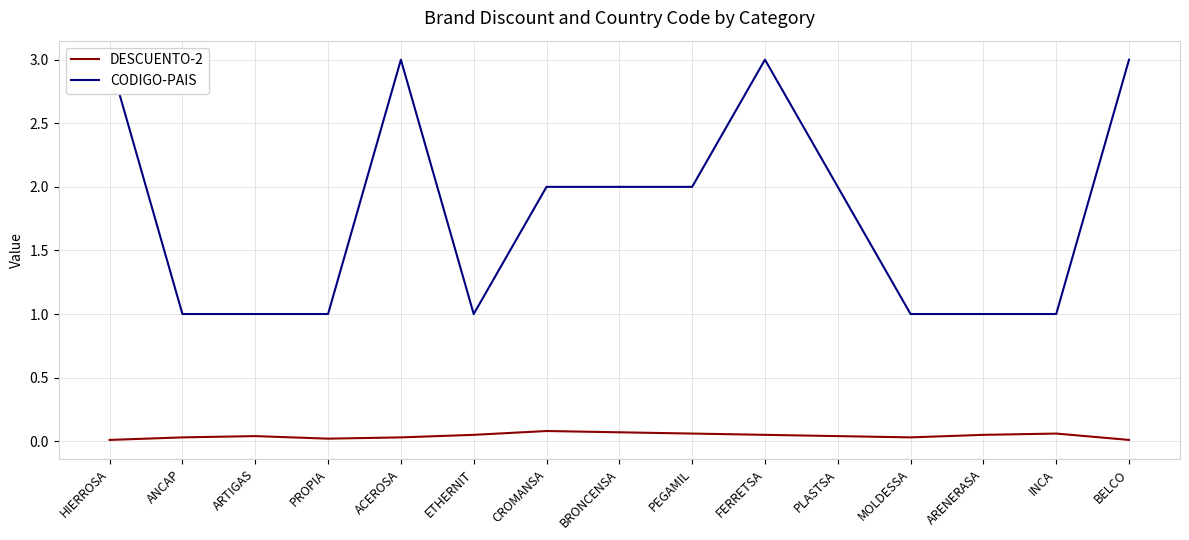

Reading left to right, list all the values displayed in this chart.

DESCUENTO-2: HIERROSA=0.0	ANCAP=0.0	ARTIGAS=0.0	PROPIA=0.0	ACEROSA=0.0	ETHERNIT=0.1	CROMANSA=0.1	BRONCENSA=0.1	PEGAMIL=0.1	FERRETSA=0.1	PLASTSA=0.0	MOLDESSA=0.0	ARENERASA=0.1	INCA=0.1	BELCO=0.0
CODIGO-PAIS: HIERROSA=3.0	ANCAP=1.0	ARTIGAS=1.0	PROPIA=1.0	ACEROSA=3.0	ETHERNIT=1.0	CROMANSA=2.0	BRONCENSA=2.0	PEGAMIL=2.0	FERRETSA=3.0	PLASTSA=2.0	MOLDESSA=1.0	ARENERASA=1.0	INCA=1.0	BELCO=3.0